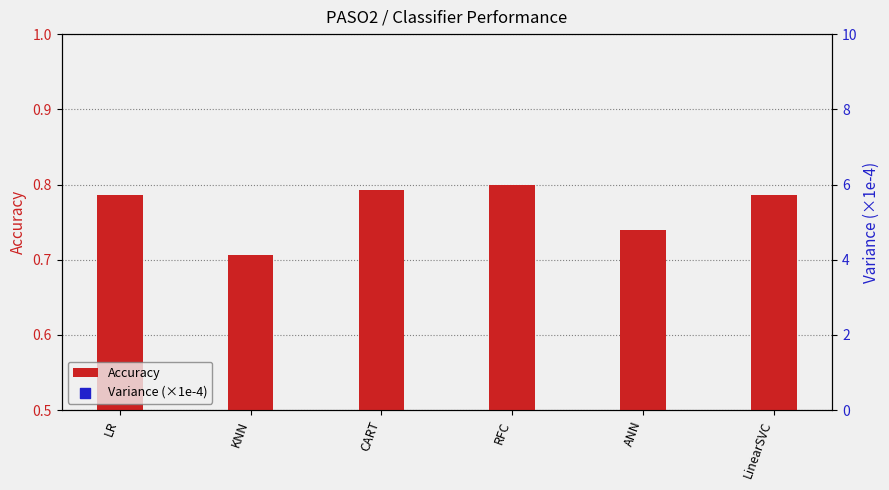

Which series has the largest total across all categories?

Variance (×1e-4)